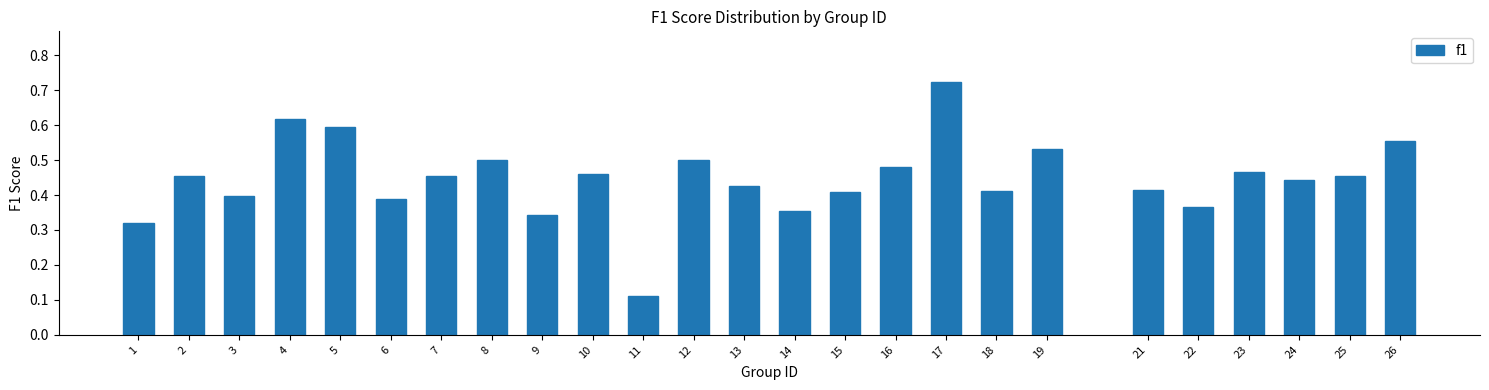

How many values are between 0 and 1?

25